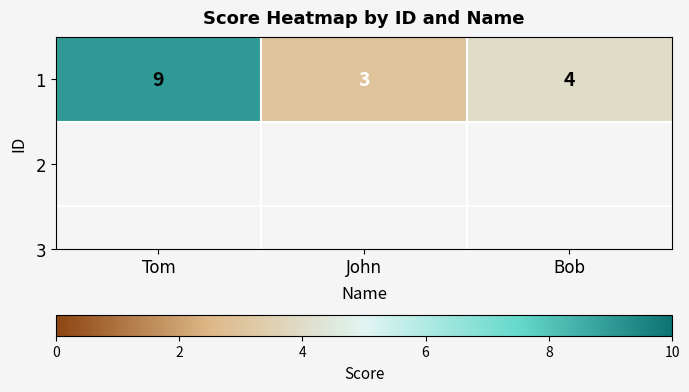

What is the smallest value displayed?

3